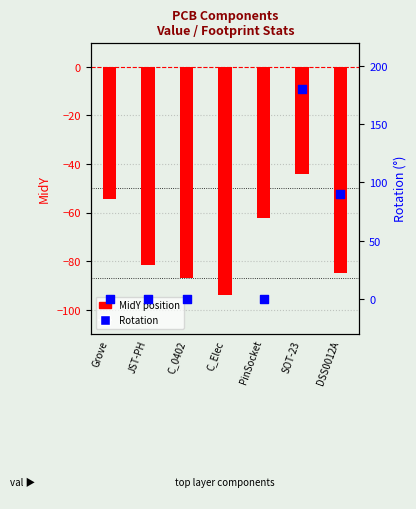

Which series has the largest Y range (max minus min)?

Rotation